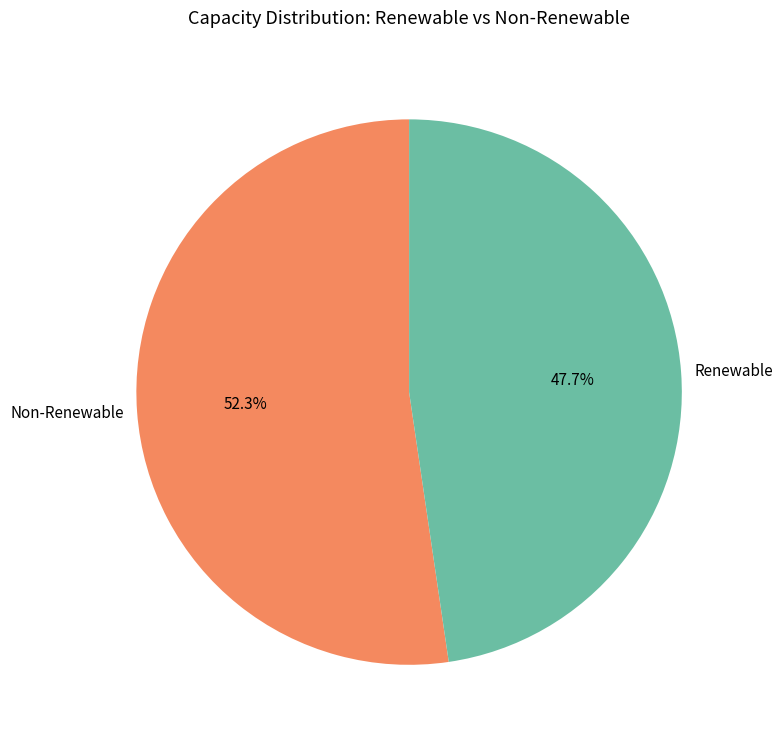

Does any single category account for the majority?

Yes